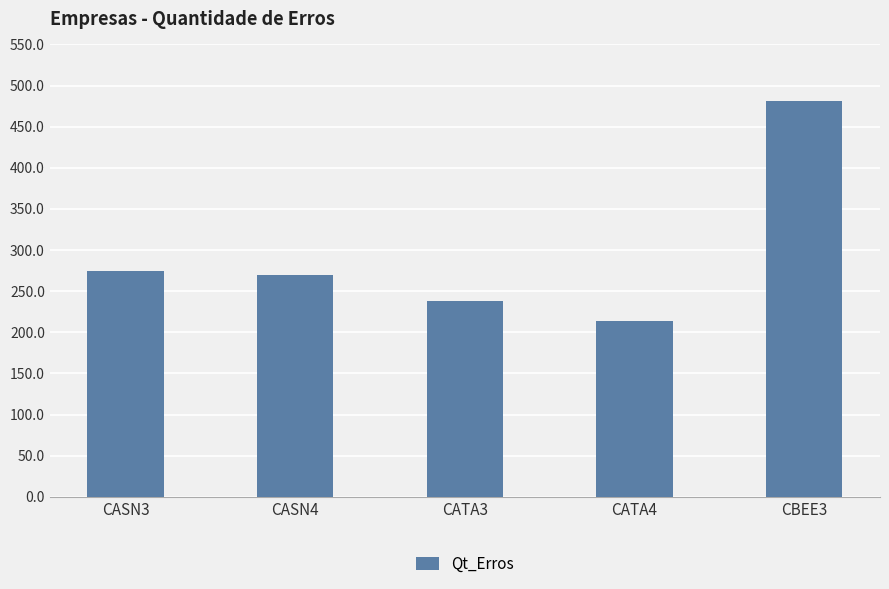

The value at CATA3 is 238. True or false?

True